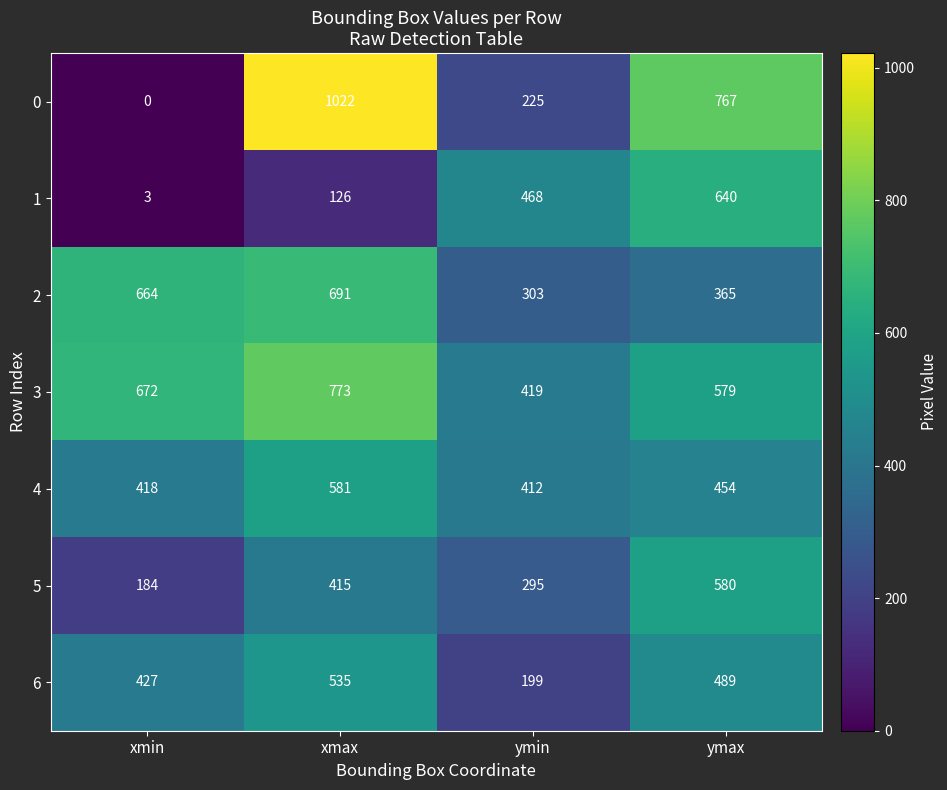

Where does the 6 series first go above 489?

xmax